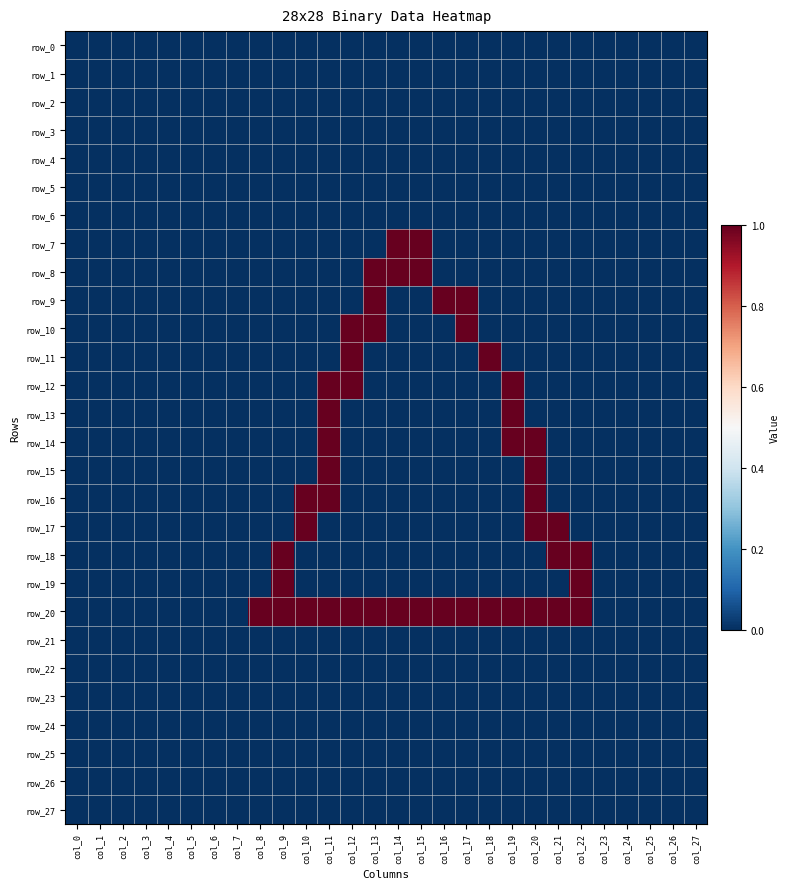

At which category is the sum across all series the highest?

col_11